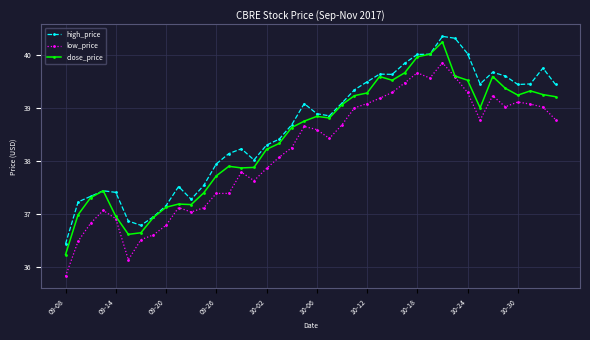

At how many categories does at least one series exceed 36?

40